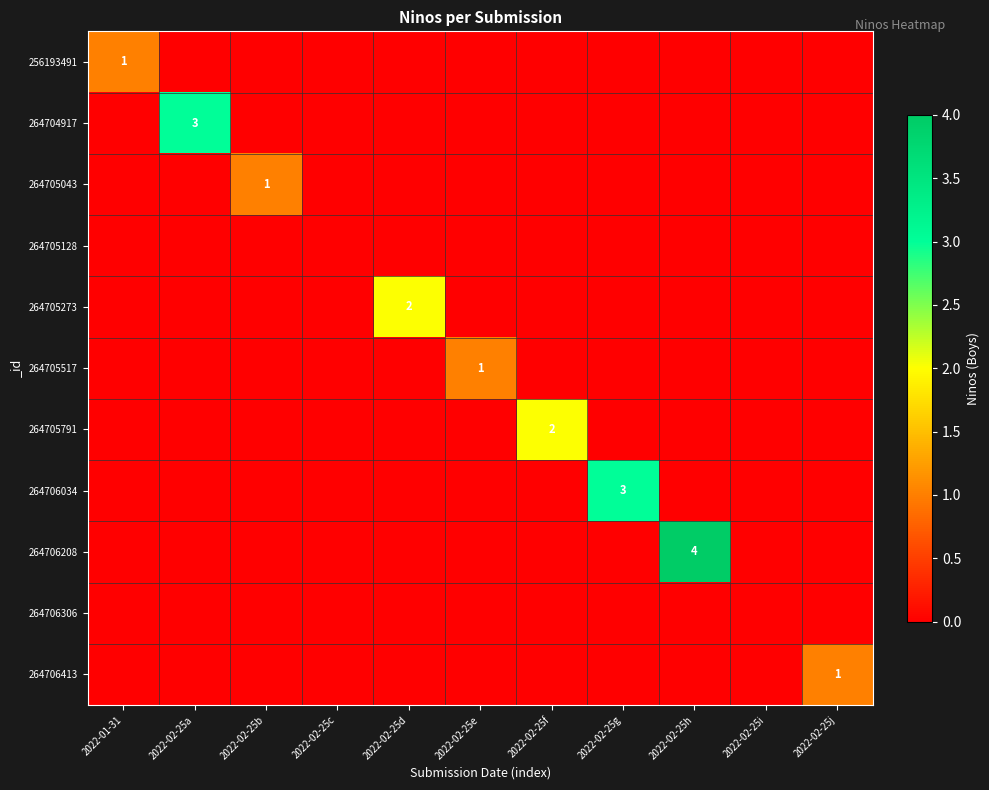

At which label does 264706208 reach its peak?

2022-02-25h